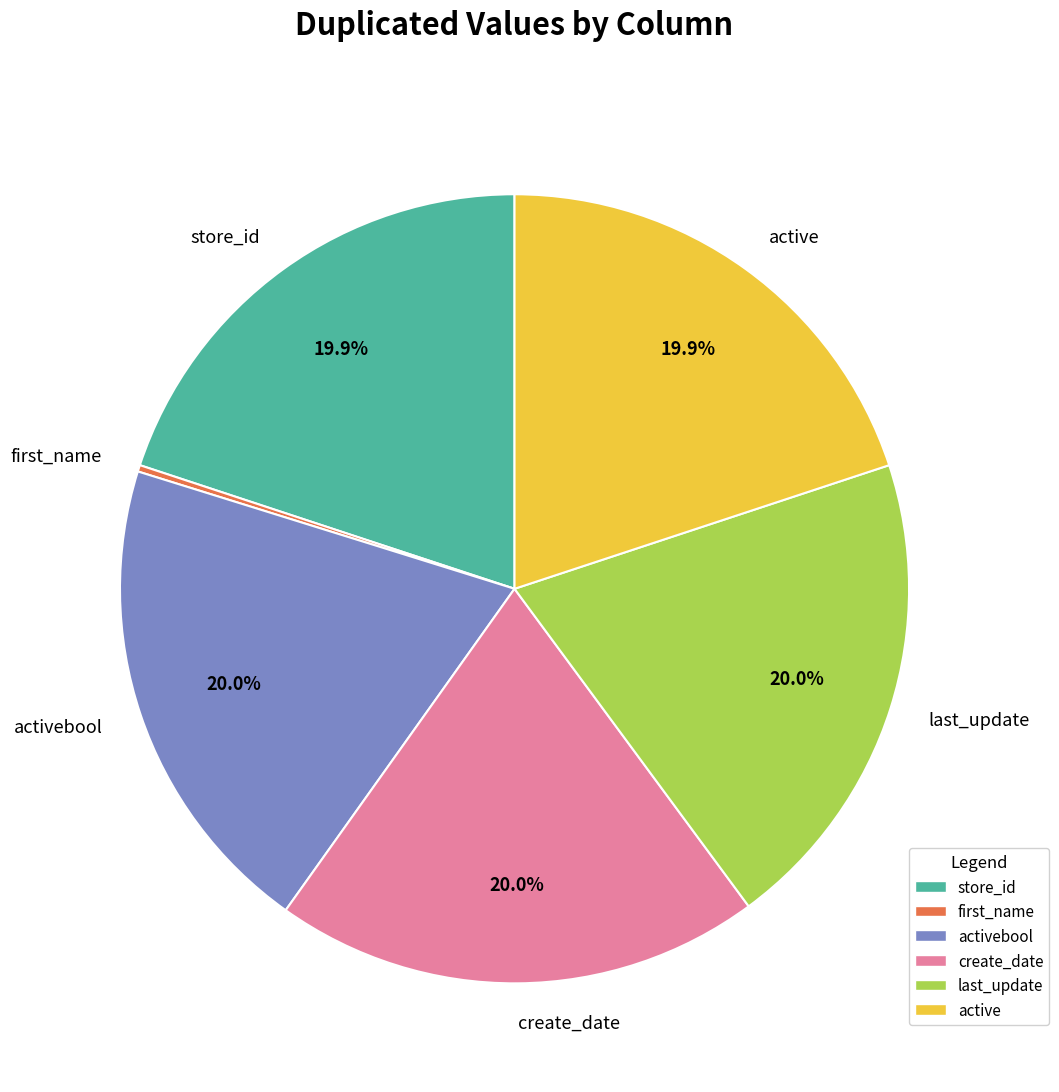

Does active represent more than half of the total?

No